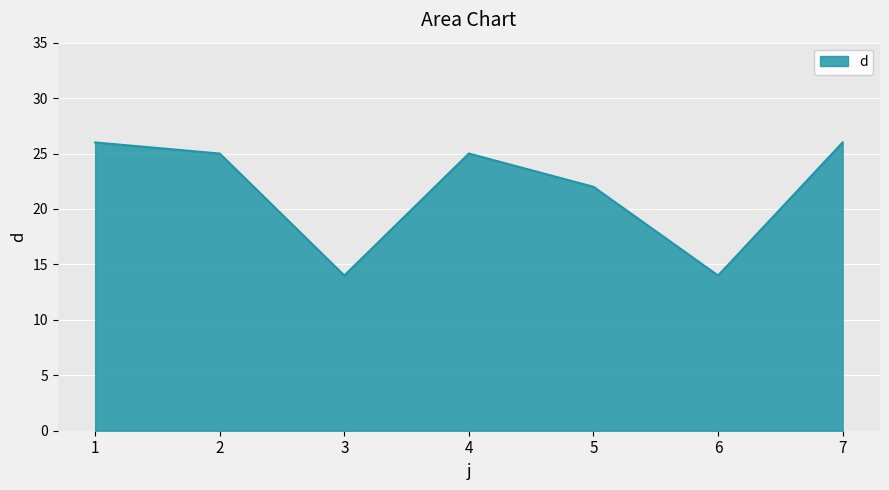

What is the sum of the values at 2 and 1?

51